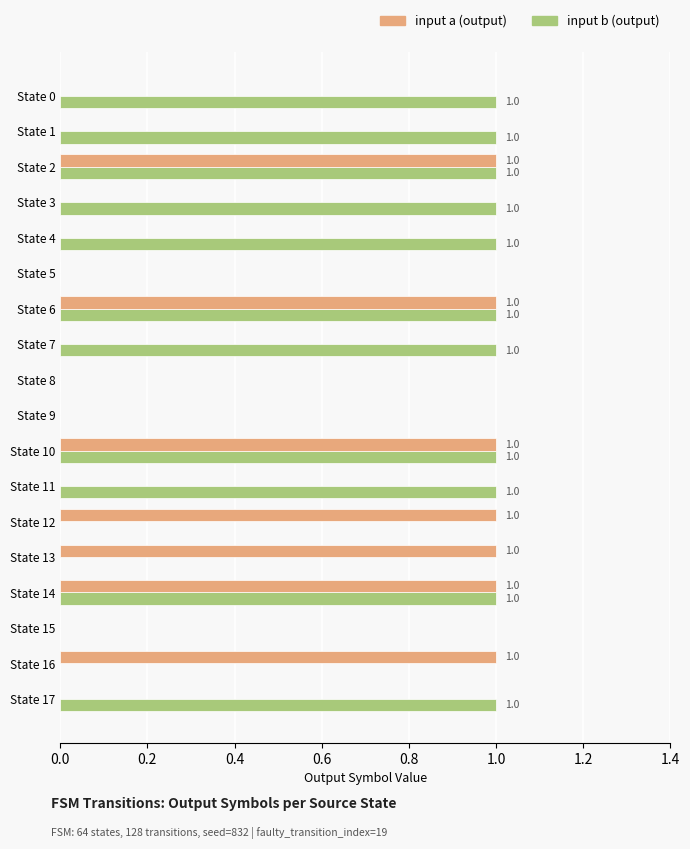

Which series has the largest total across all categories?

input b (output)